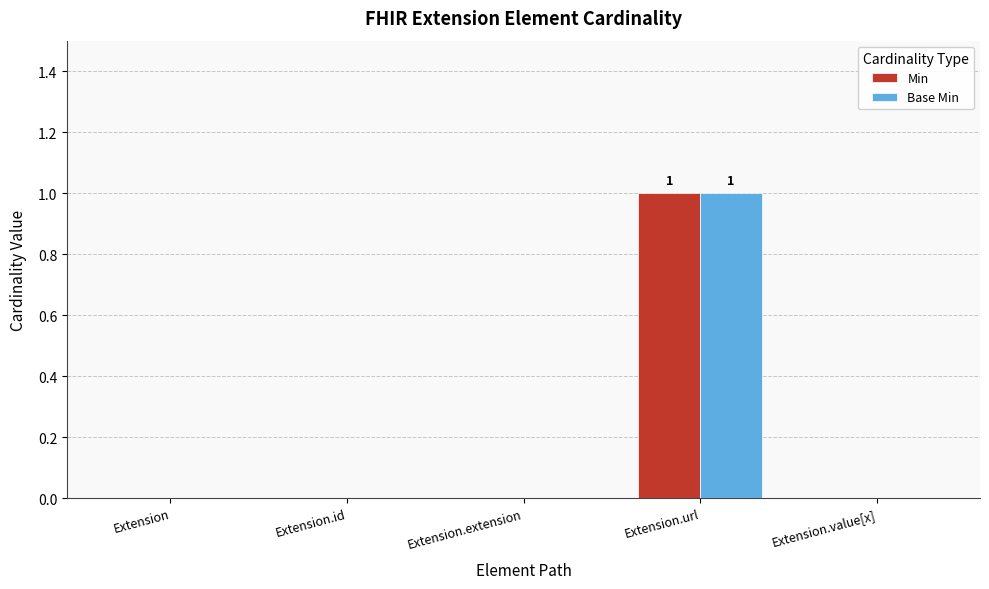

Reading right to left, extract all data points from this chart.

Min: Extension.value[x]=0	Extension.url=1	Extension.extension=0	Extension.id=0	Extension=0
Base Min: Extension.value[x]=0	Extension.url=1	Extension.extension=0	Extension.id=0	Extension=0